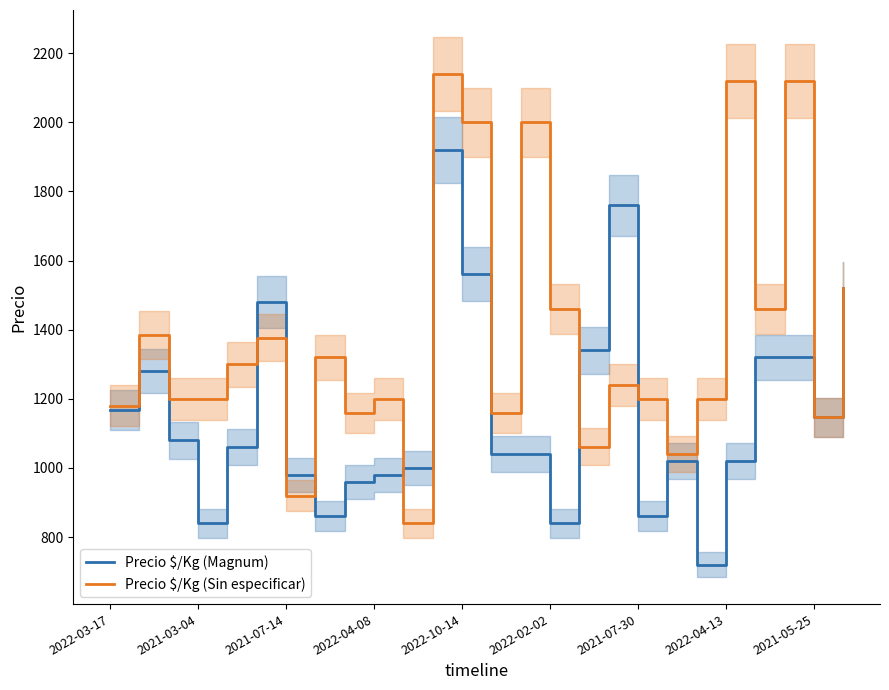

The value of Precio $/Kg (Sin especificar) at 2022-04-08 is 783. True or false?

False